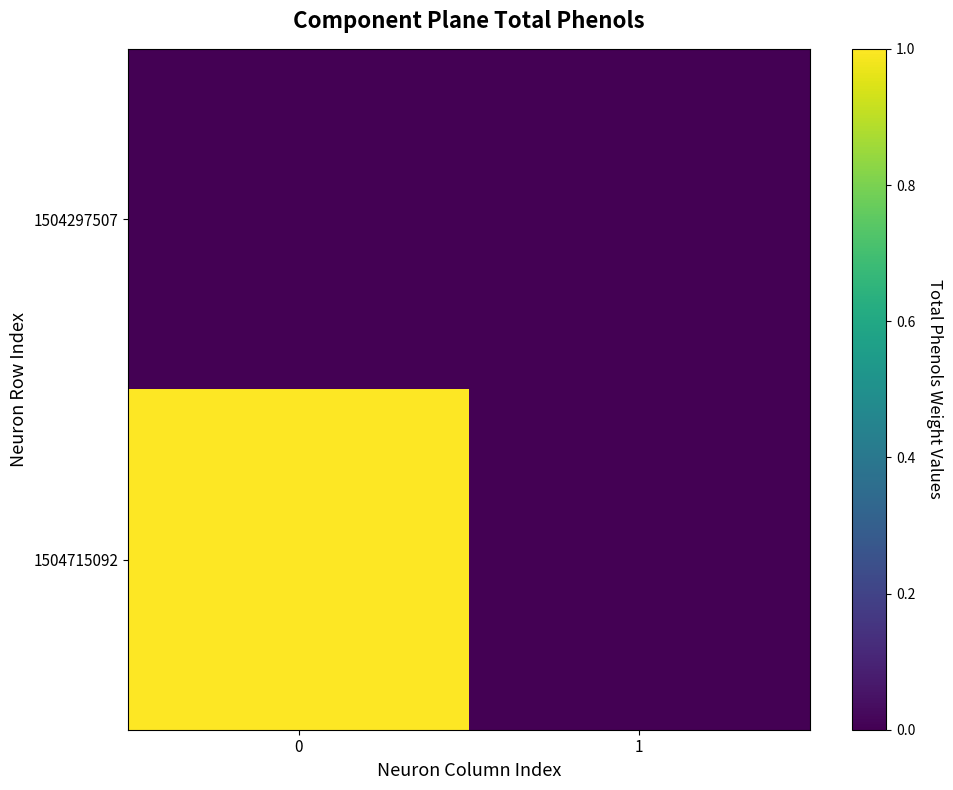

Reading left to right, list all the values displayed in this chart.

1504297507: 0=0	1=0
1504715092: 0=1	1=0